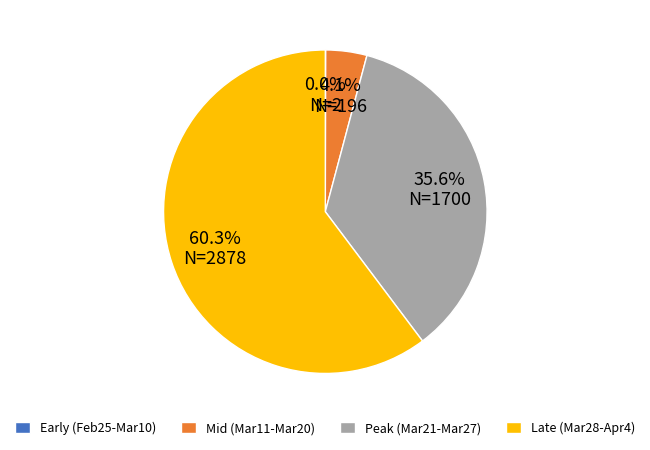

What portion of the pie excludes Mid (Mar11-Mar20)?

95.9%